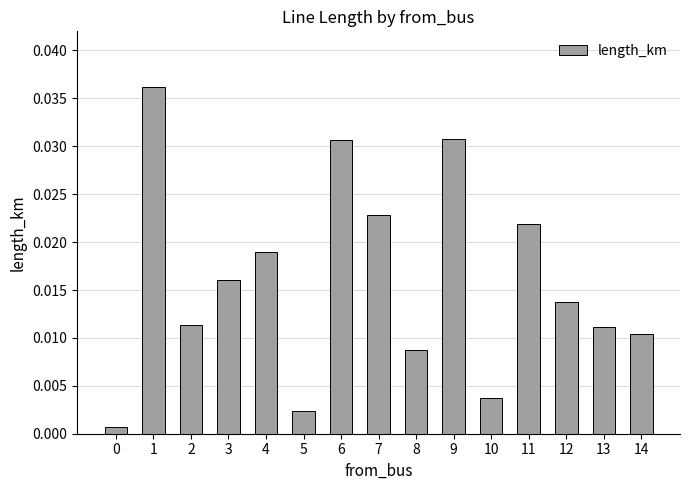

True or false: the data shows 0.0 at 8.

False